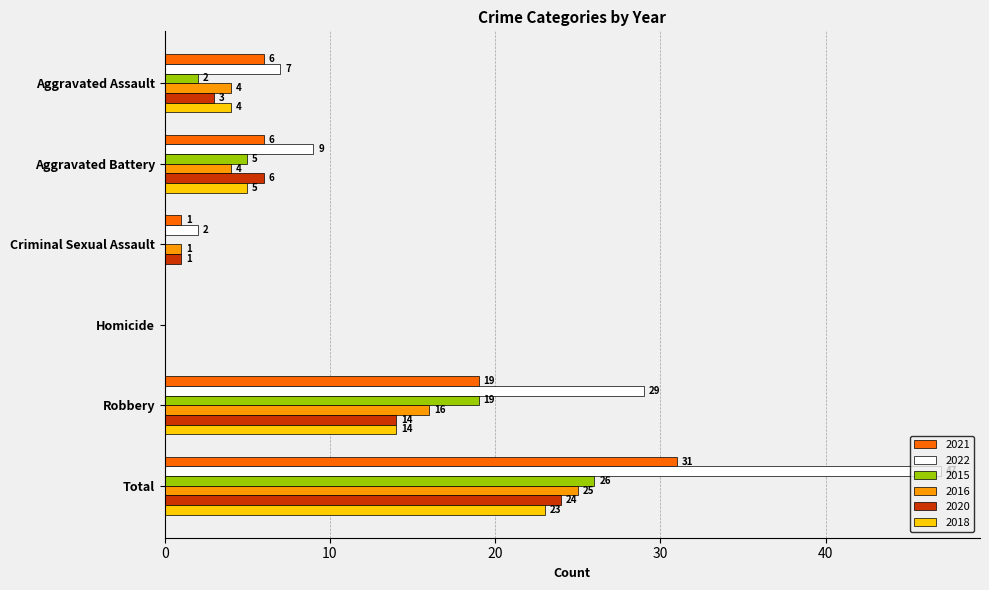

What are all the series names shown in the legend?

2021, 2022, 2015, 2016, 2020, 2018